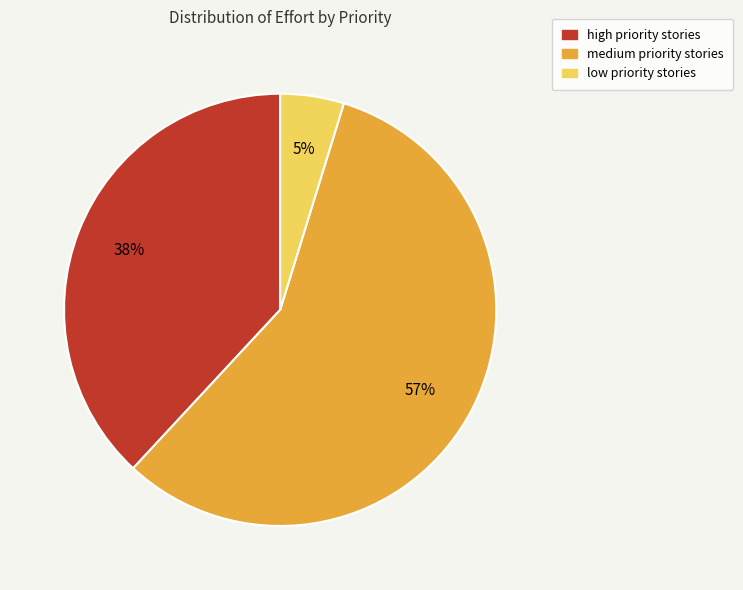

Count the number of slices in the pie.

3